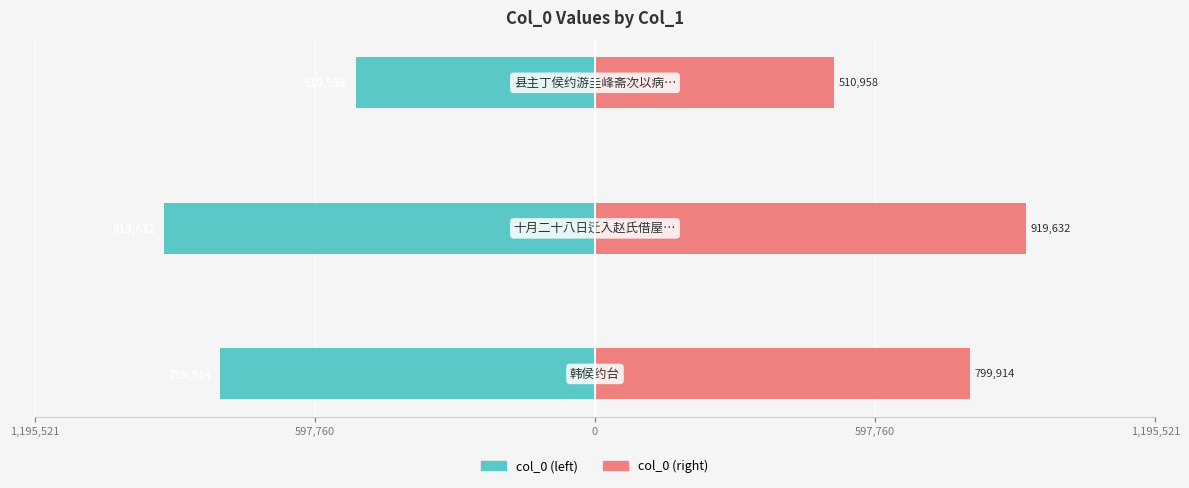

Are the bars horizontal?

Yes